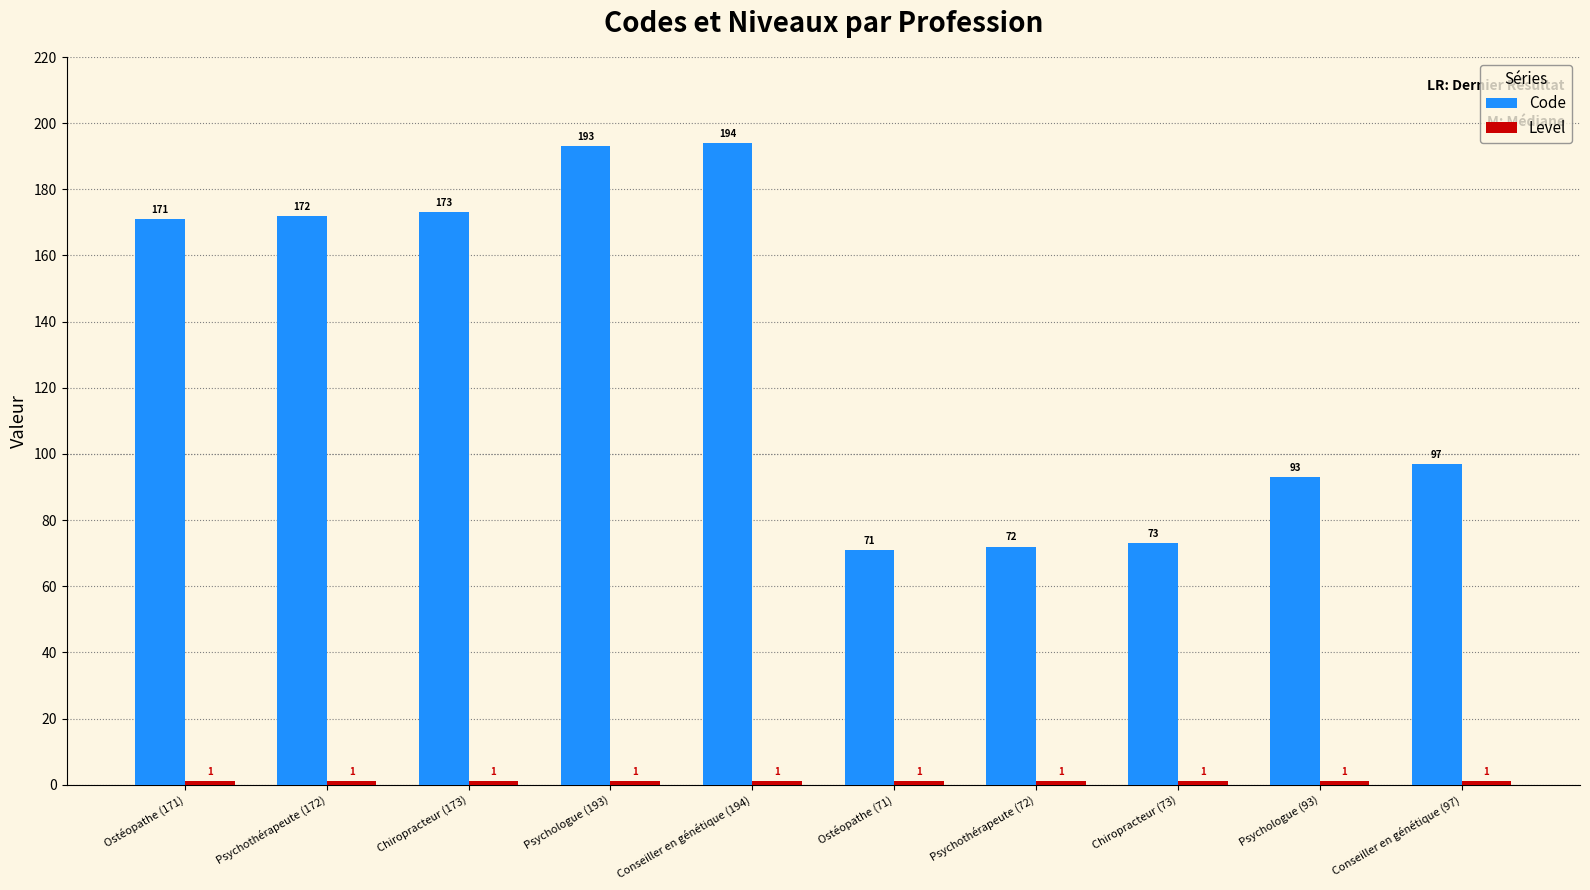

At how many categories does at least one series exceed 181?

2